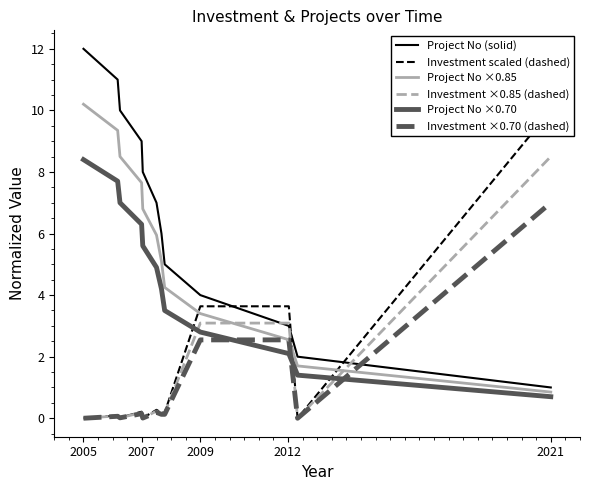

Reading right to left, transcribe all the data shown in this chart.

Project No (solid): 1.0	2.0	3.0	4.0	5.0	6.0	7.0	8.0	9.0	10.0	11.0	12.0
Investment scaled (dashed): 10.0	0.0	3.6	3.6	0.2	0.2	0.3	0.0	0.2	0.0	0.1	0.0
Project No ×0.85: 0.8	1.7	2.5	3.4	4.2	5.1	6.0	6.8	7.6	8.5	9.3	10.2
Investment ×0.85 (dashed): 8.5	0.0	3.1	3.1	0.2	0.2	0.2	0.0	0.2	0.0	0.1	0.0
Project No ×0.70: 0.7	1.4	2.1	2.8	3.5	4.2	4.9	5.6	6.3	7.0	7.7	8.4
Investment ×0.70 (dashed): 7.0	0.0	2.5	2.5	0.1	0.1	0.2	0.0	0.1	0.0	0.1	0.0